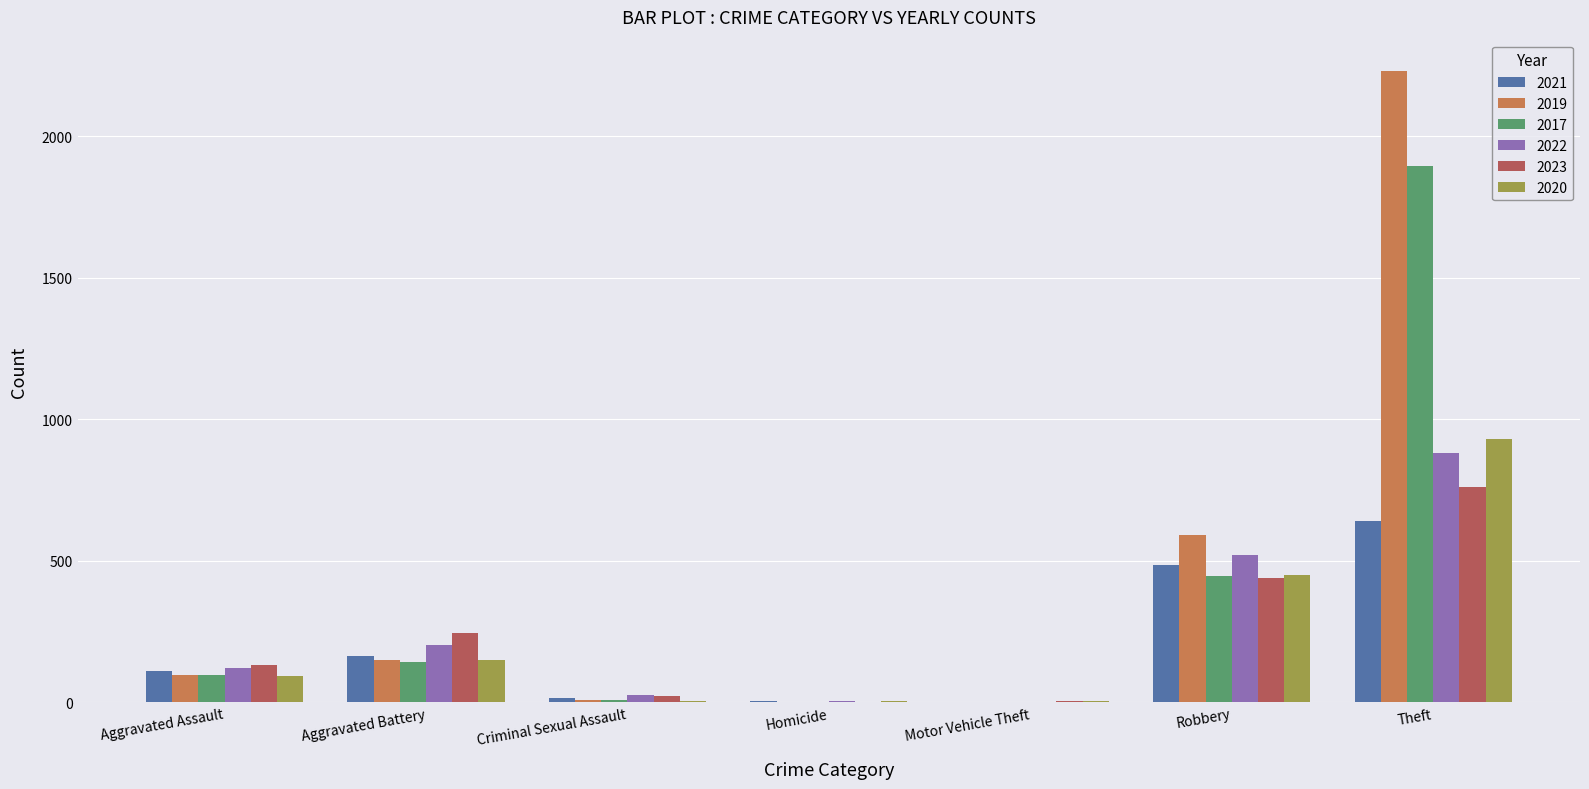

What is the sum of the 2021 values at Aggravated Assault and Aggravated Battery?

273